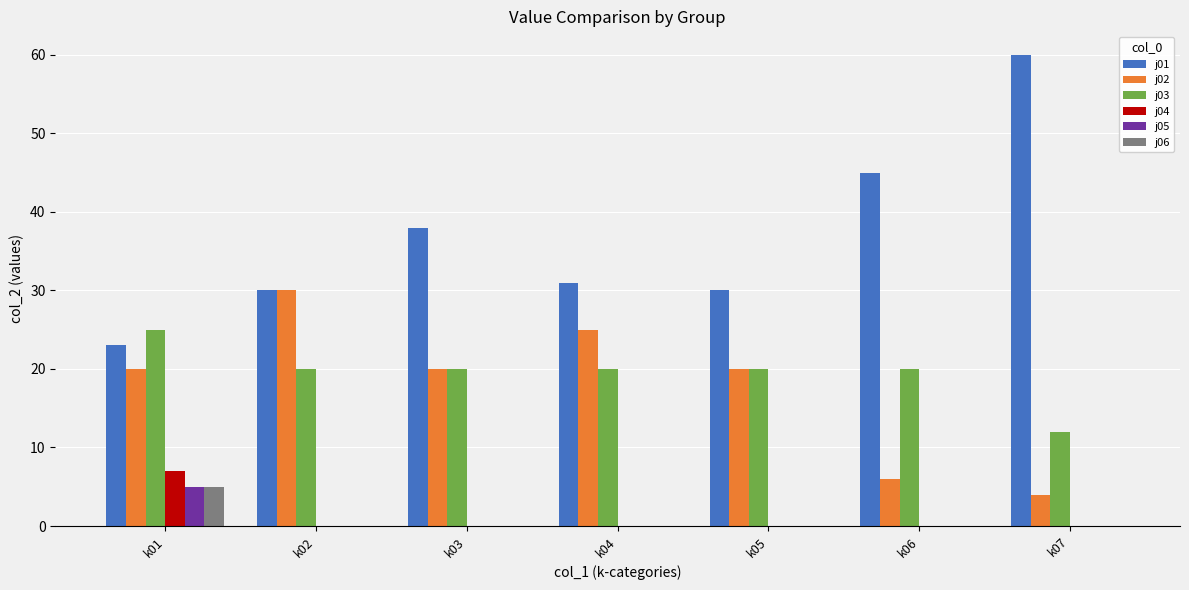

What is the sum of the j04 values at k02 and k01?

7.0